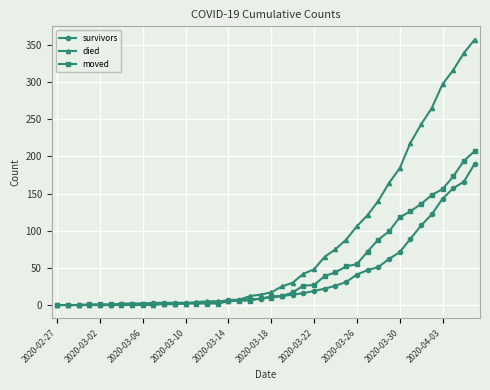

Rank the series by their average value, from lowest to highest.

survivors, moved, died